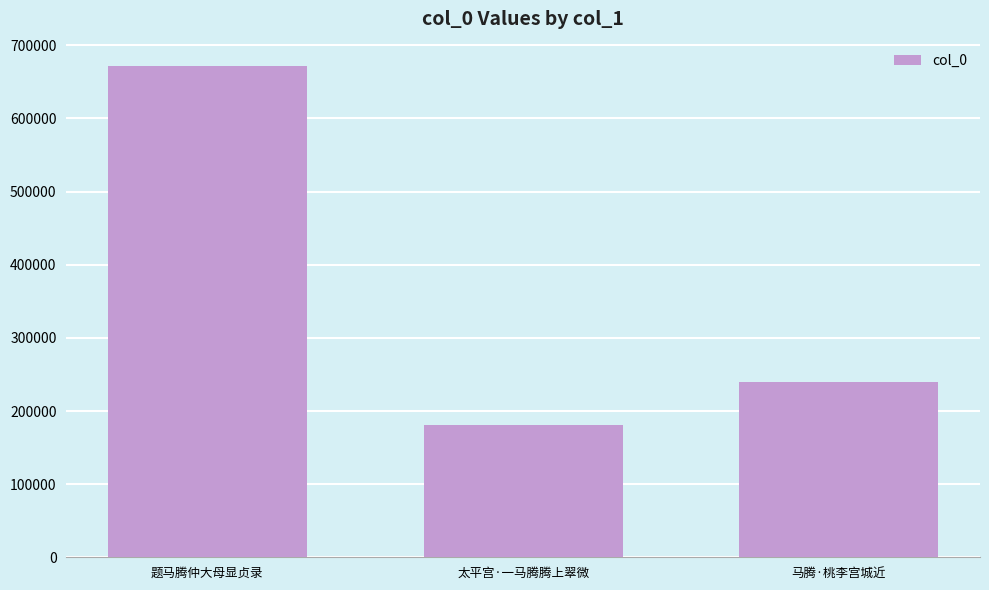

What is the label of the 1st bar from the left?

题马腾仲大母显贞录